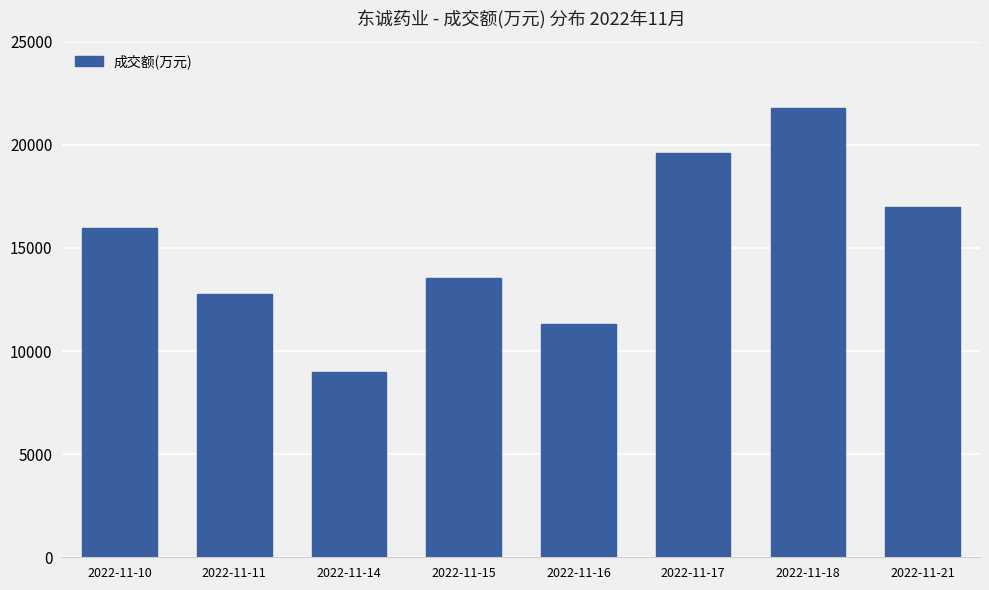

Reading left to right, transcribe all the data shown in this chart.

15982	12755	9001	13524	11312	19604	21771	16973